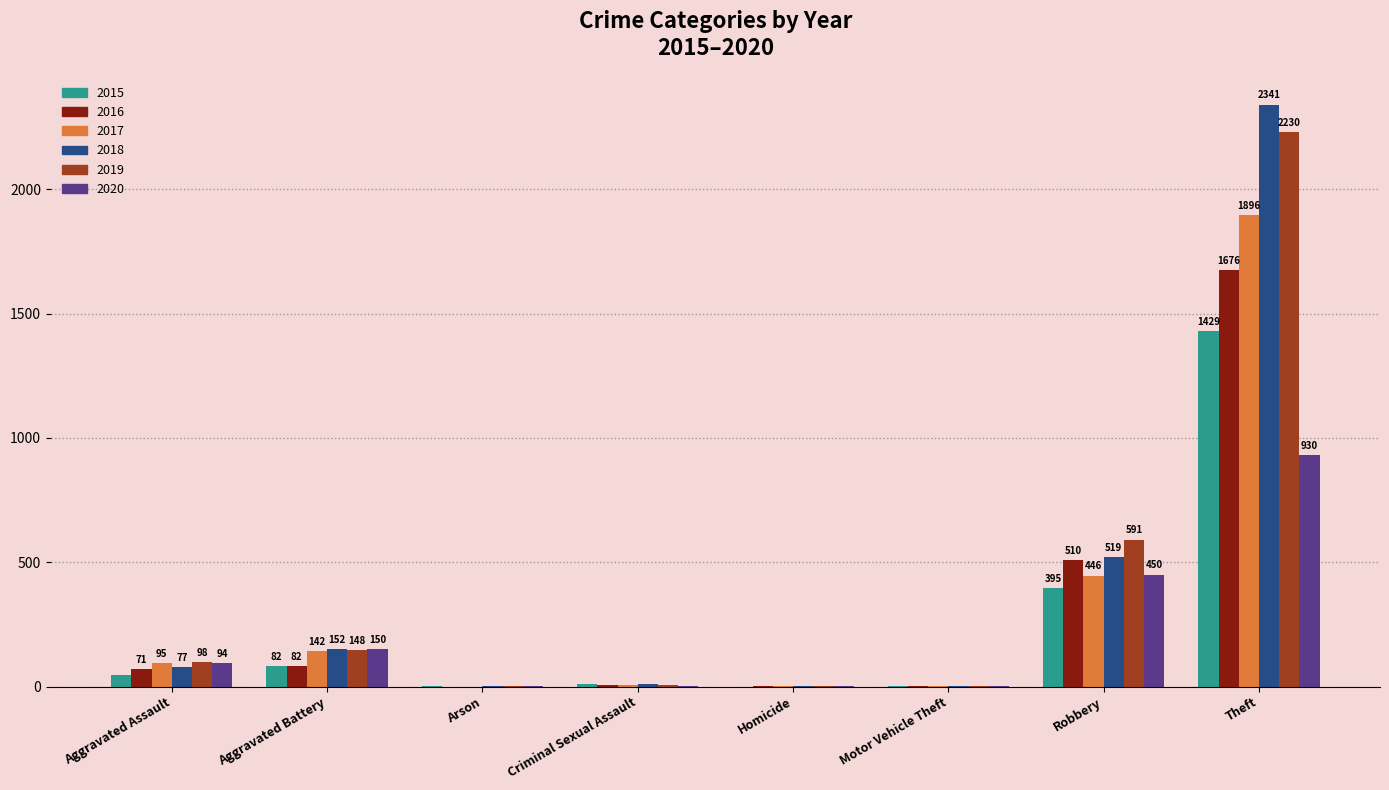

What is the sum of the 2020 values at Theft and Aggravated Battery?

1080